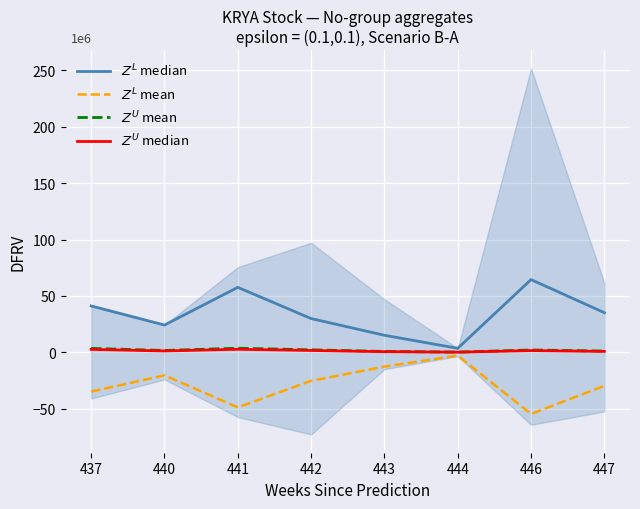

What is the sum of all $Z^U$ median values?

10.6